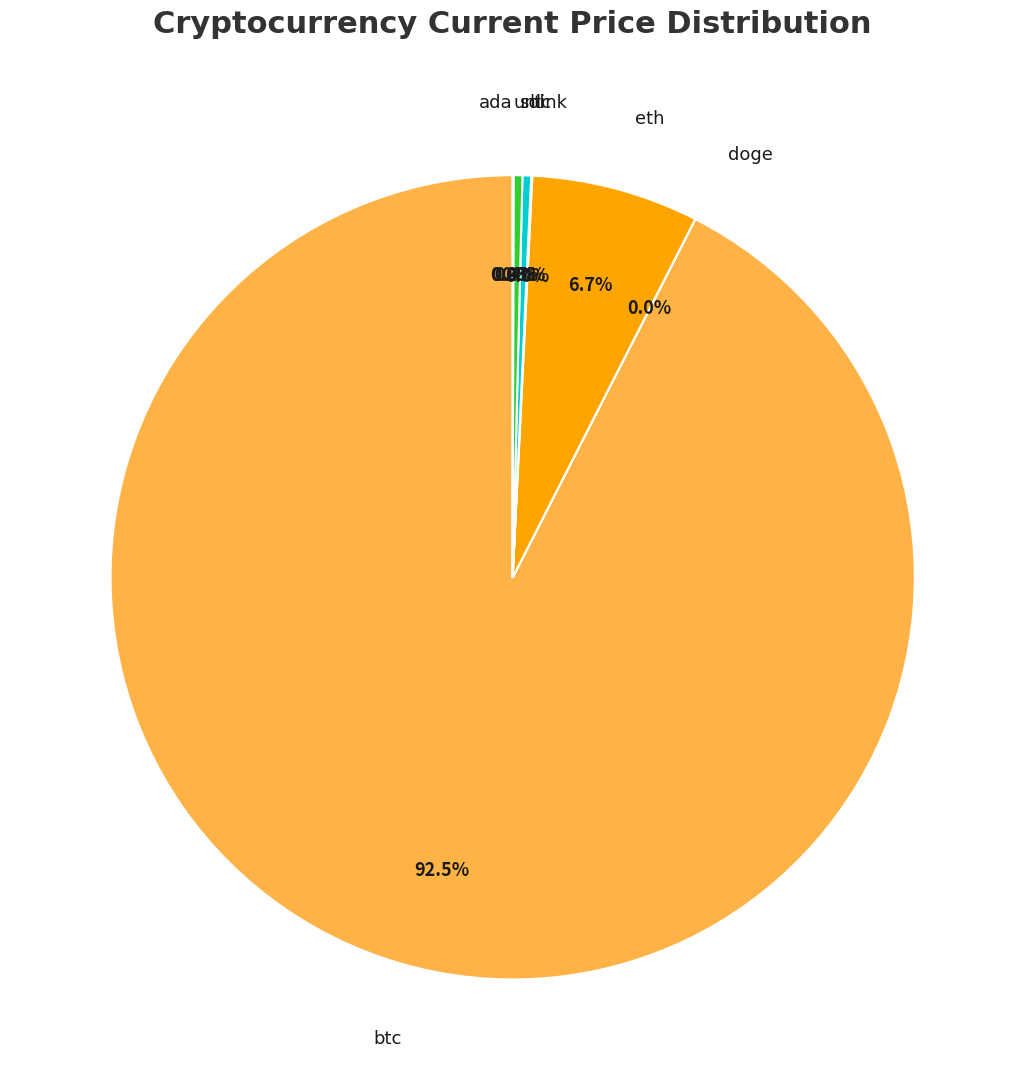

Is there any slice that represents more than half of the pie?

Yes